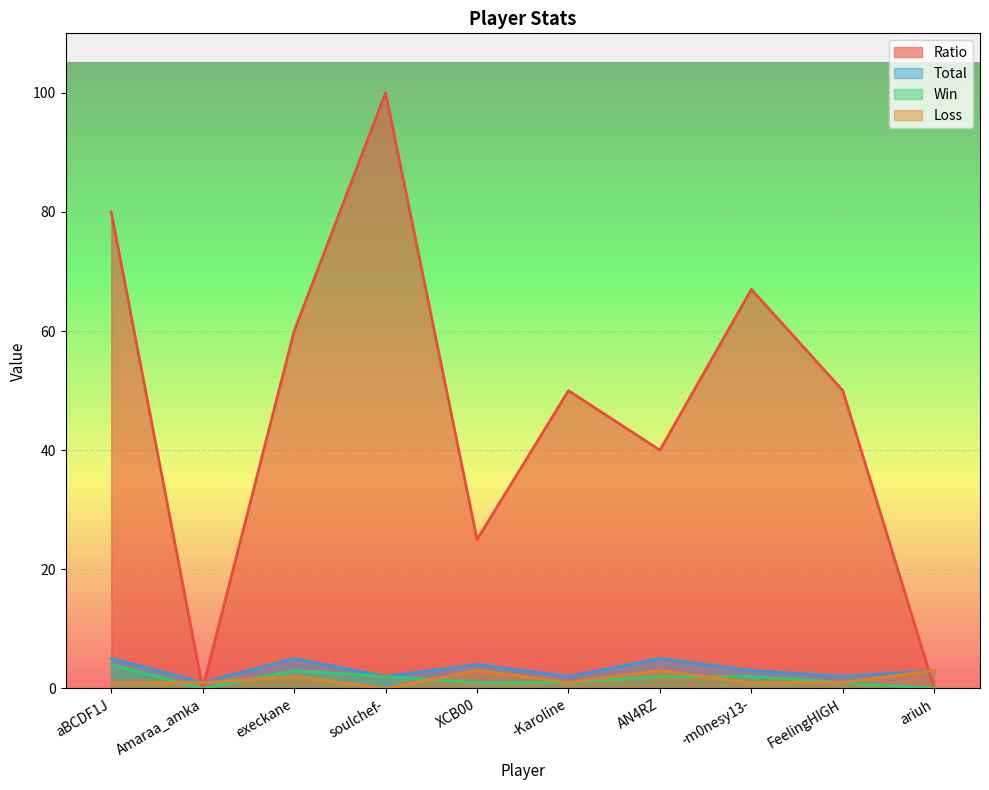

What position from the left is Amaraa_amka?

2